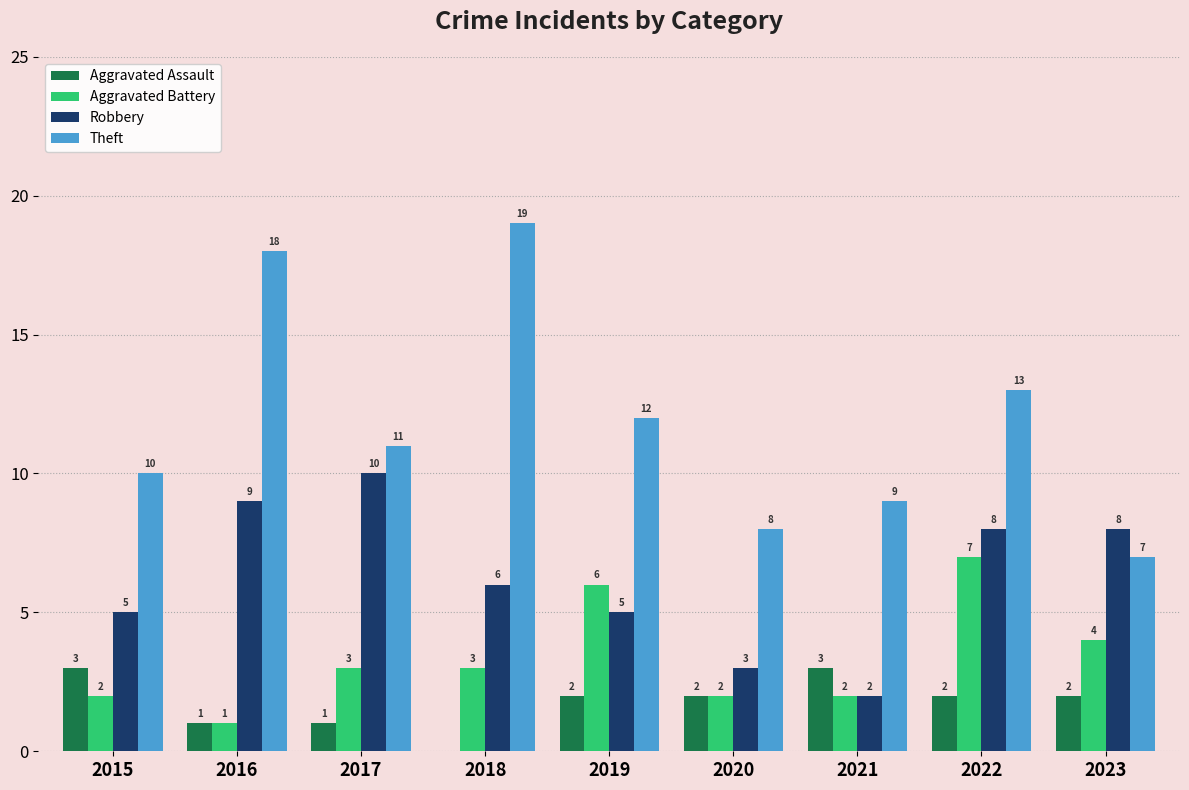

Between 2015 and 2018, which series saw the biggest shift?

Theft